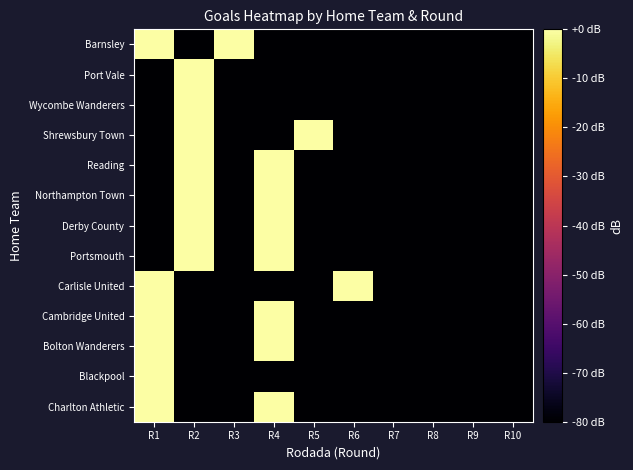

What is the difference between the highest and lowest values at R6?

80.0